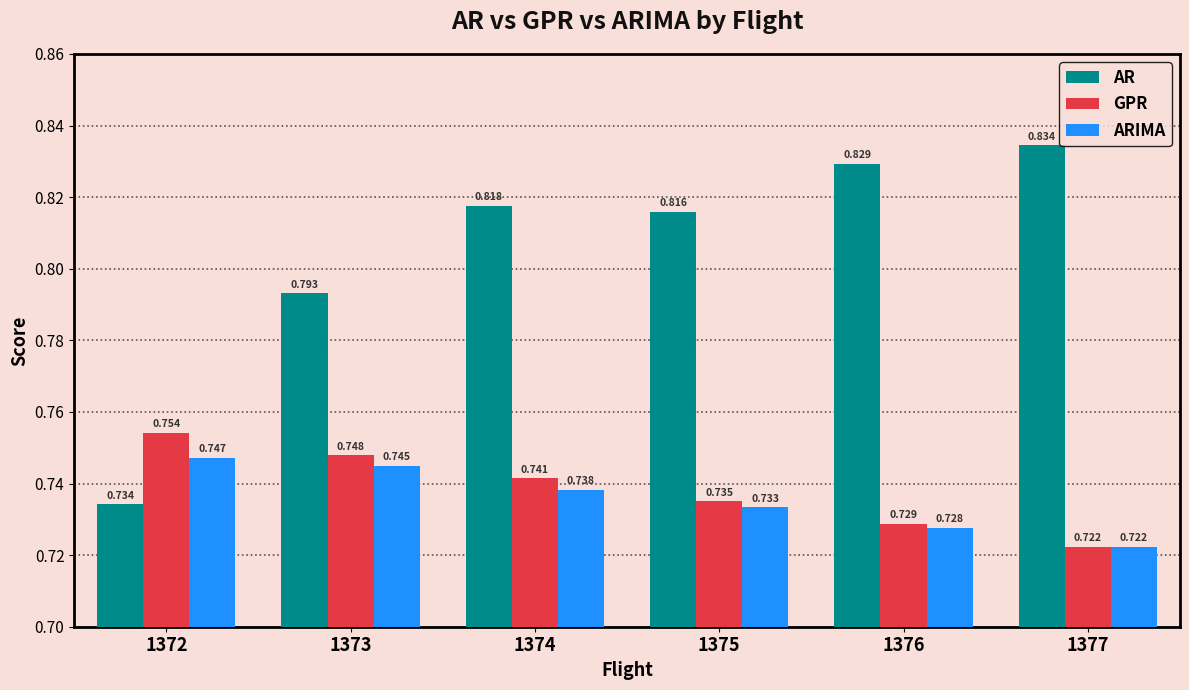

Is it true that ARIMA equals 0.4 at 1377?

False